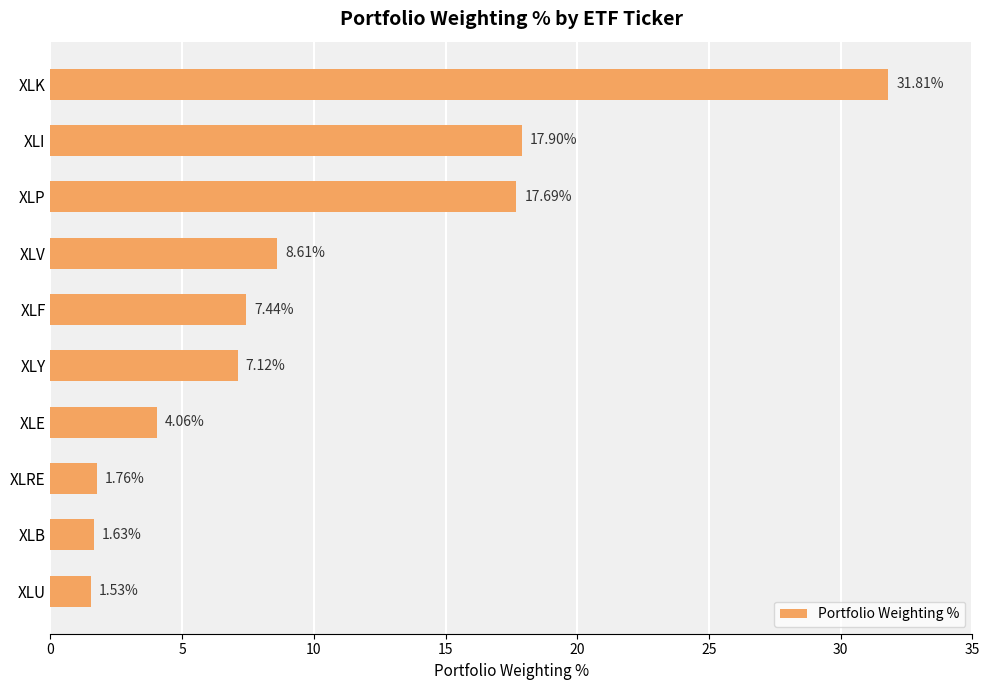

What is the difference between the second highest and second lowest values?

16.3